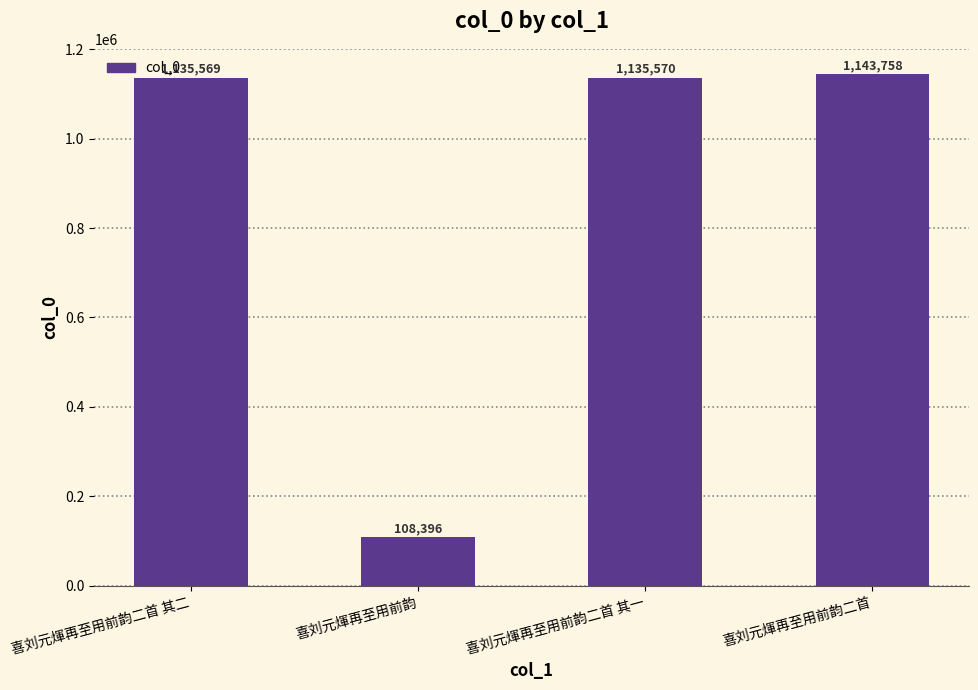

Reading right to left, list all the values displayed in this chart.

喜刘元煇再至用前韵二首=1143758	喜刘元煇再至用前韵二首 其一=1135570	喜刘元煇再至用前韵=108396	喜刘元煇再至用前韵二首 其二=1135569